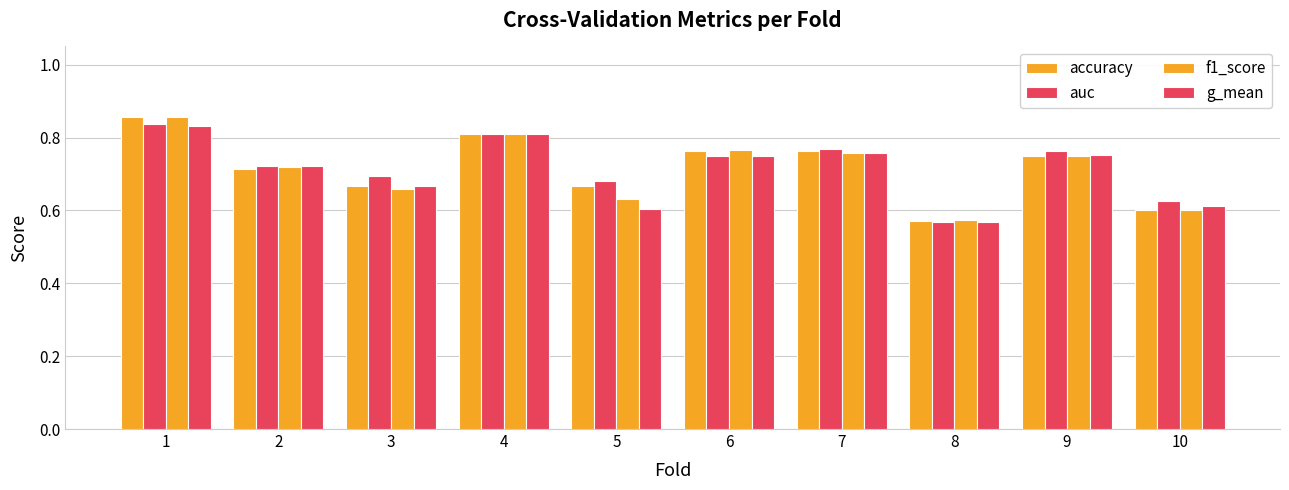

How many bars are there in total?

40